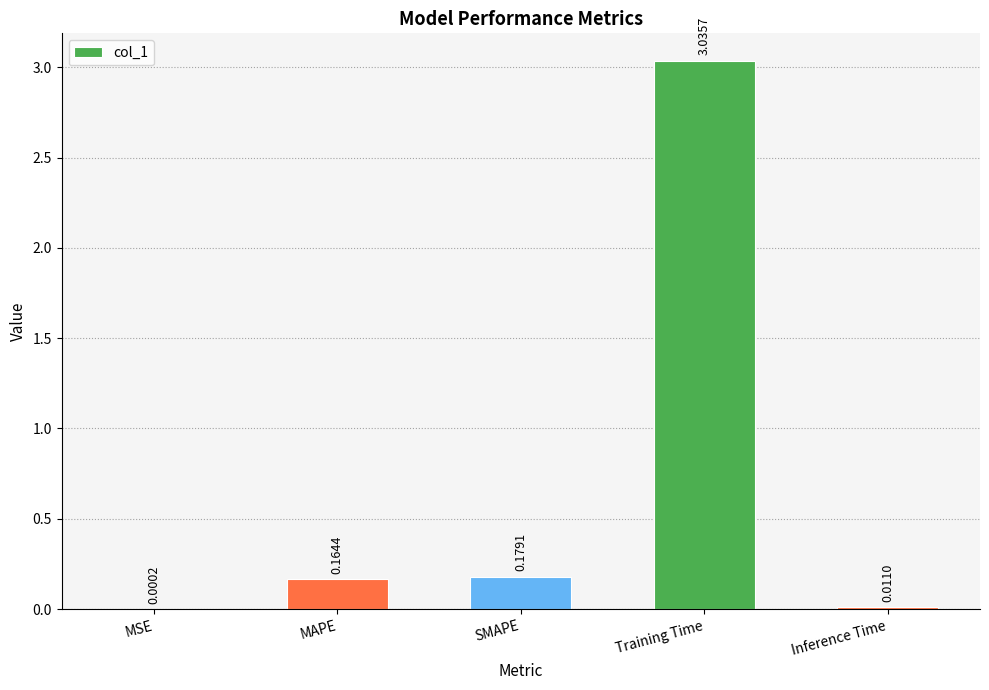

At which category does the chart reach its peak across all series?

Training Time